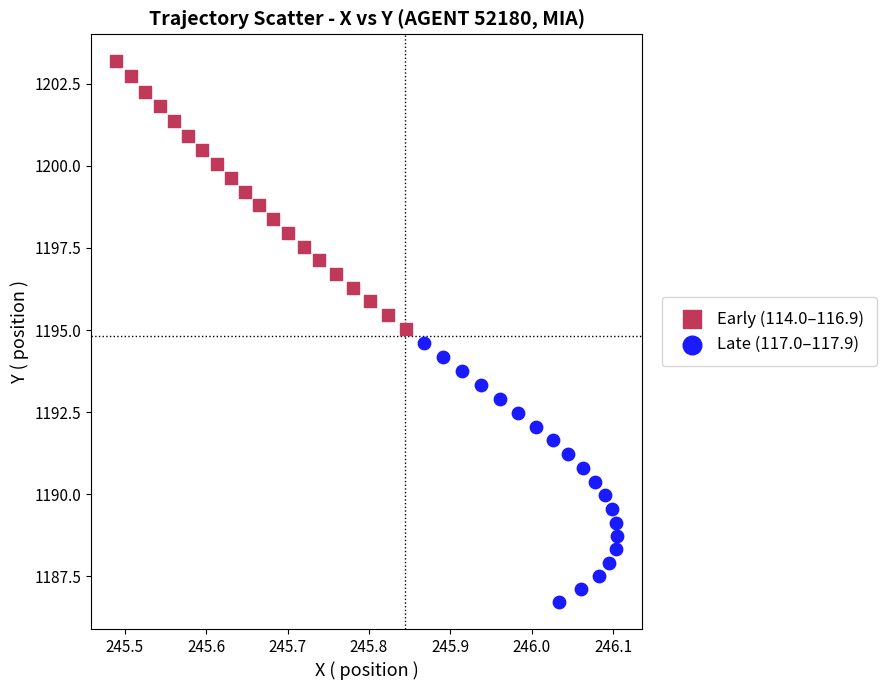

Which series reaches the maximum Y coordinate?

Early (114.0–116.9)